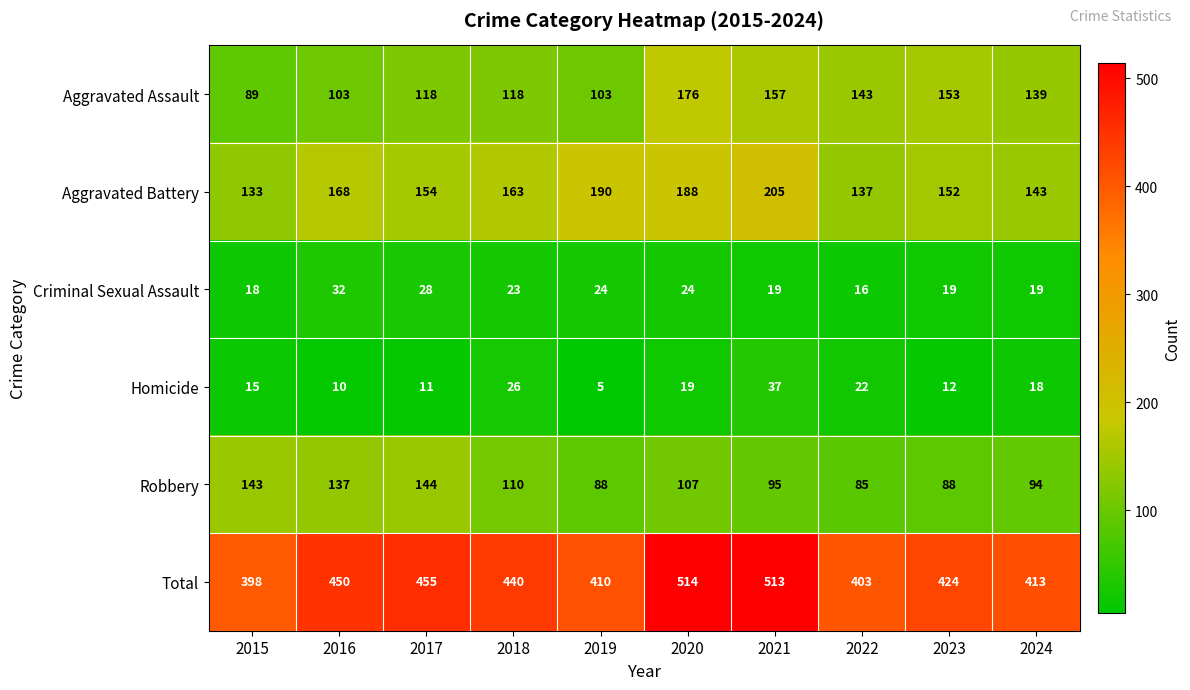

What is the smallest value displayed?

5